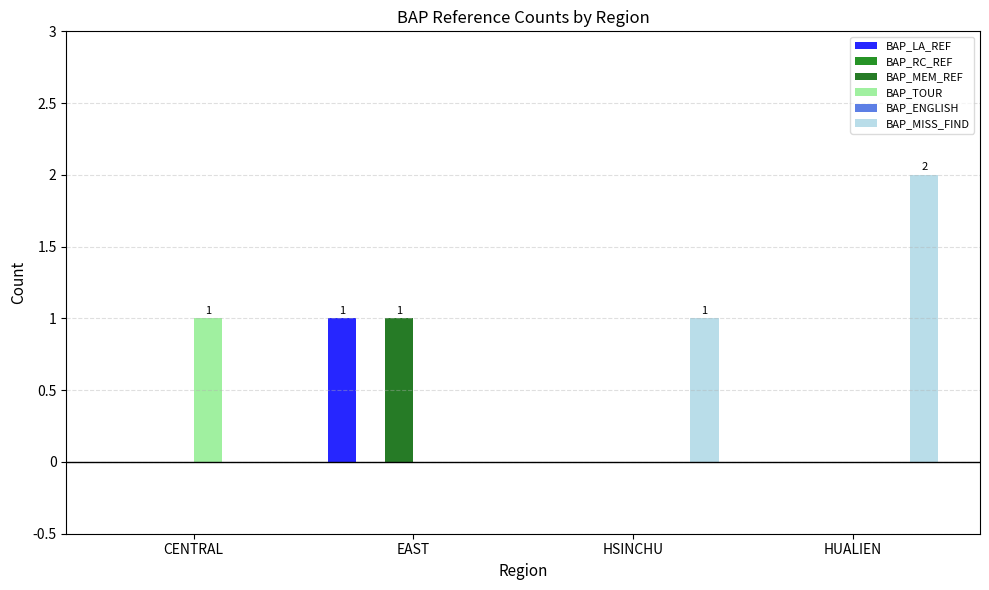

Reading left to right, extract all data points from this chart.

BAP_LA_REF: 0	1	0	0
BAP_RC_REF: 0	0	0	0
BAP_MEM_REF: 0	1	0	0
BAP_TOUR: 1	0	0	0
BAP_ENGLISH: 0	0	0	0
BAP_MISS_FIND: 0	0	1	2